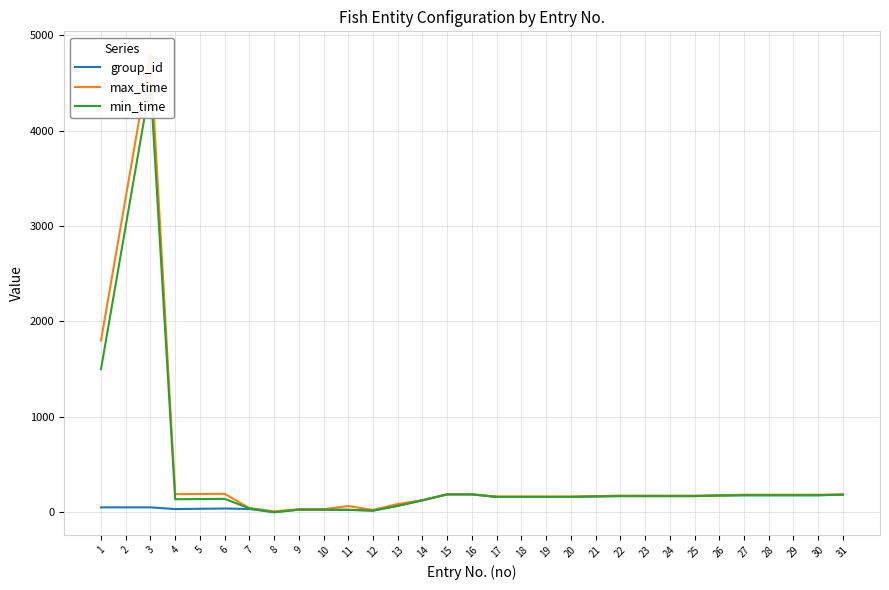

What is the value of the min_time point at the 15th from the left?

188